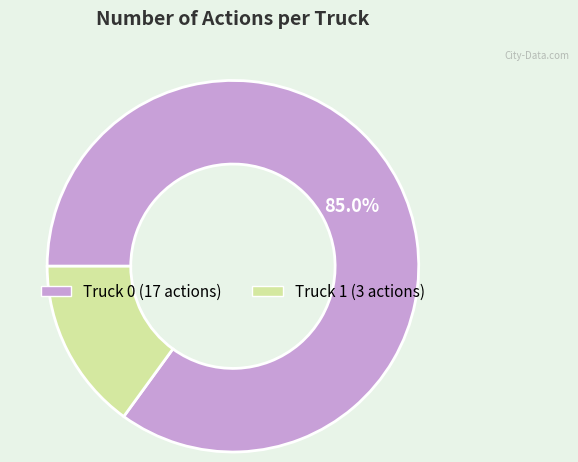

To the nearest percent, what is the average slice percentage?

50%